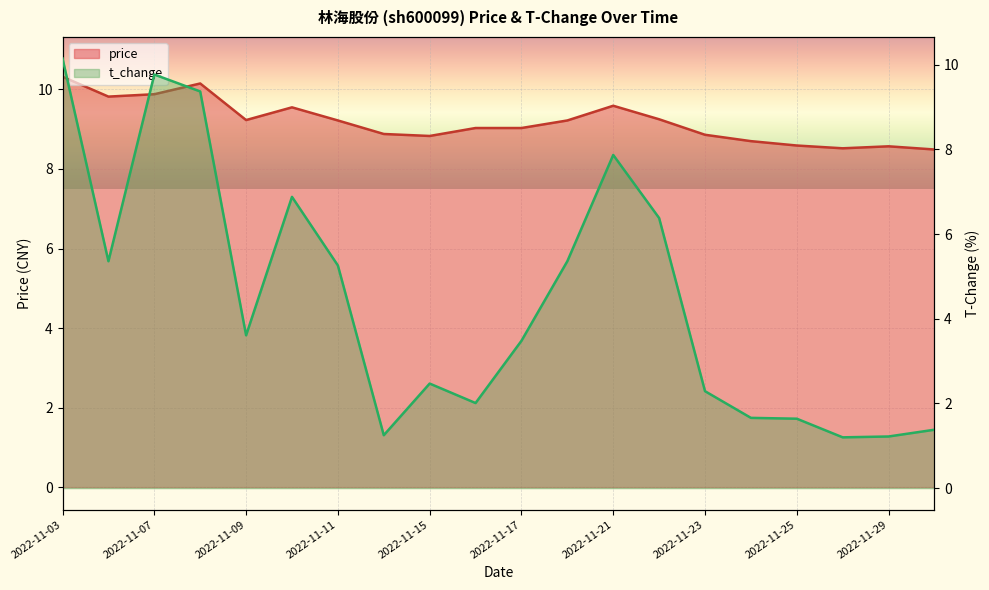

What is the minimum value for price?

8.5